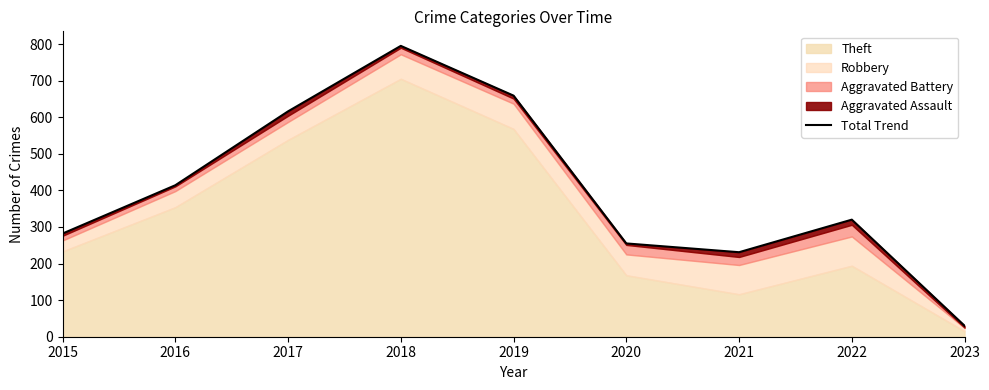

The chart shows a value of 282 at 2015. True or false?

True